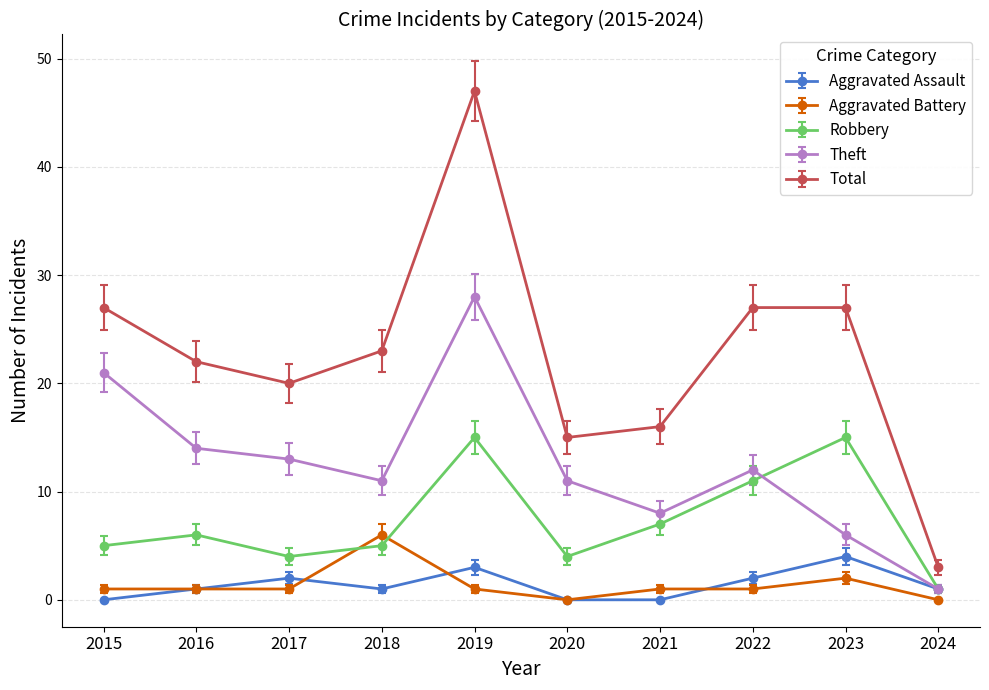

Where is Robbery nearest to the value 8?

2021